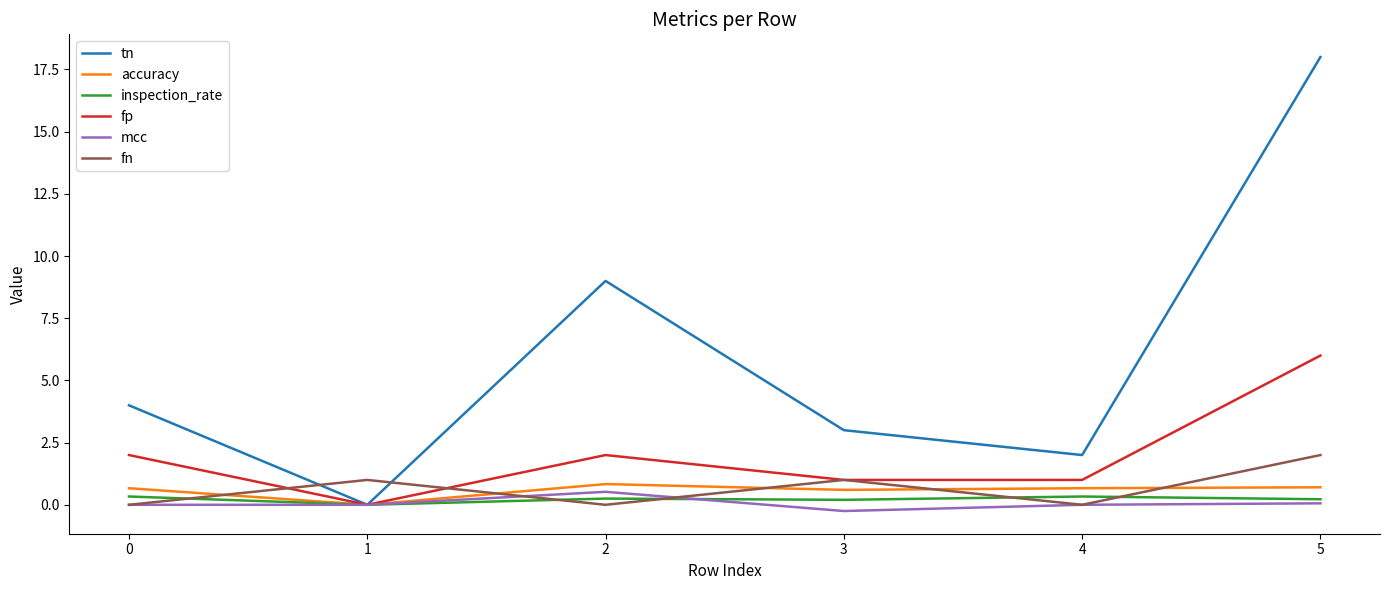

Between which two adjacent categories do fn and fp first intersect?

0 and 1